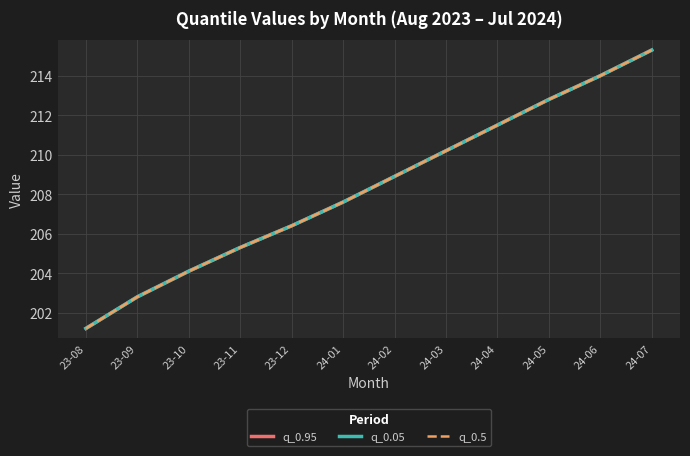

True or false: q_0.5 has a value of 214.0 at 24-06.

True